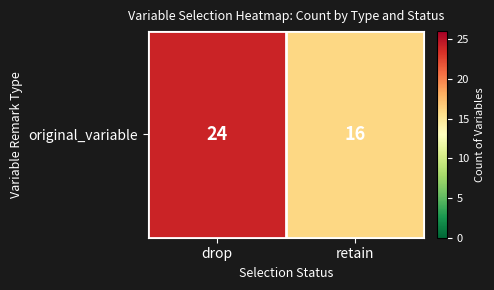

Reading left to right, what are all the values shown in this chart?

24	16